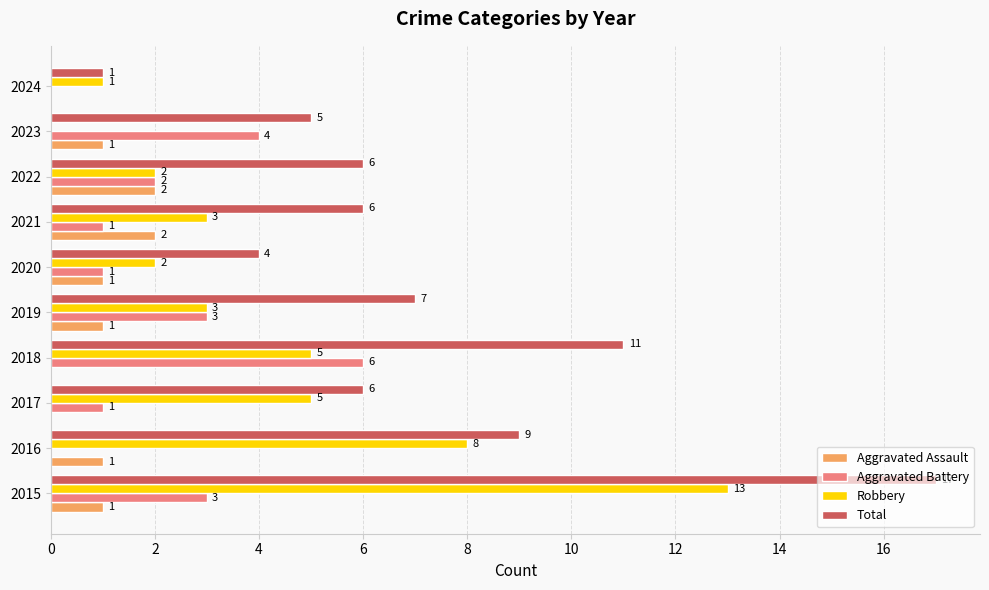

What is the approximate value of Aggravated Battery at 2018?

6